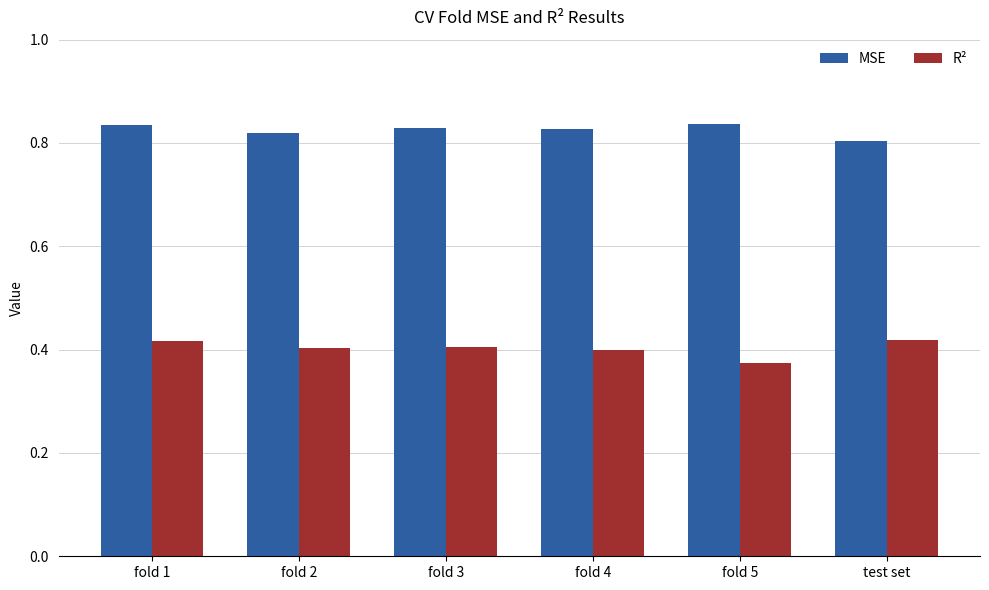

At which category is the sum across all series the highest?

fold 1